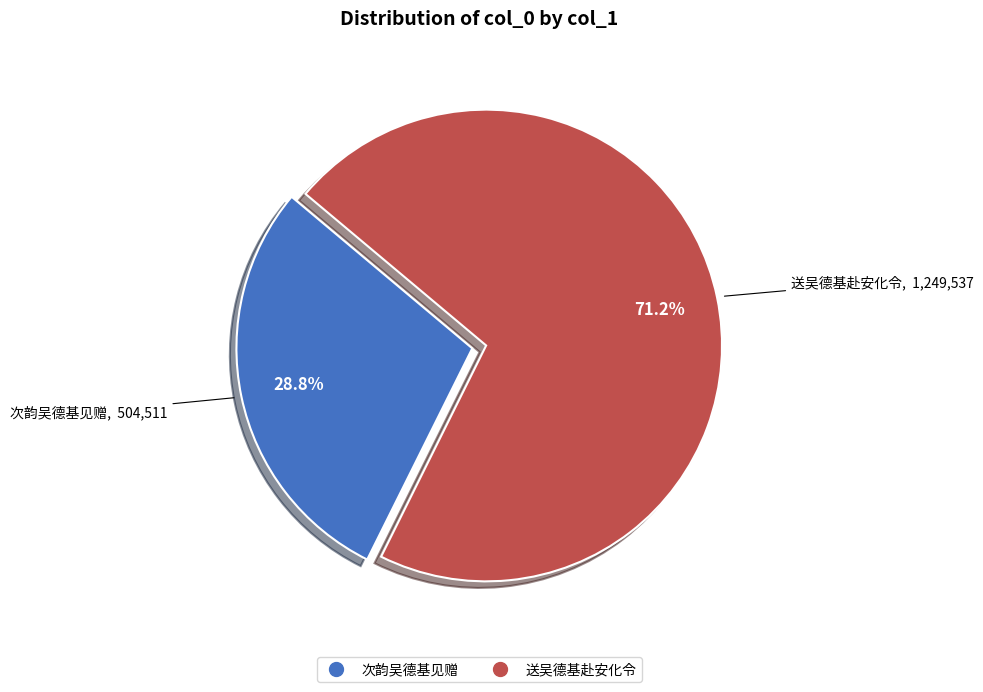

To the nearest percent, what is the difference between the largest and smallest slice percentages?

42%